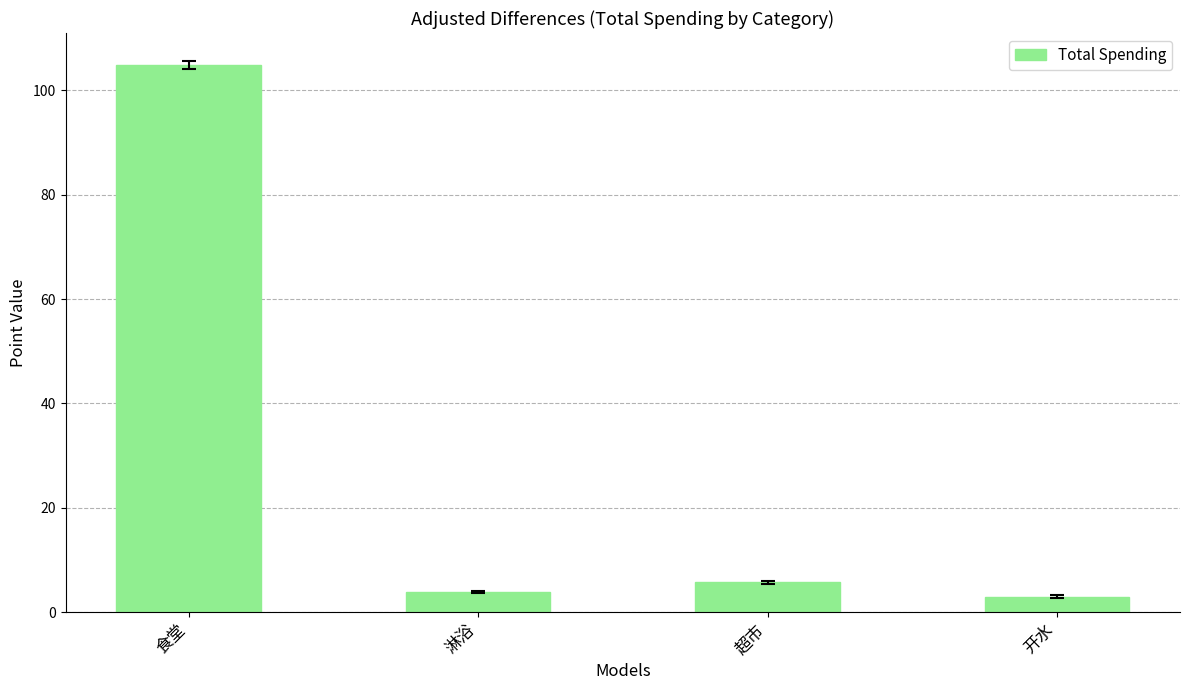

The chart shows a value of 104.9 at 食堂. True or false?

True